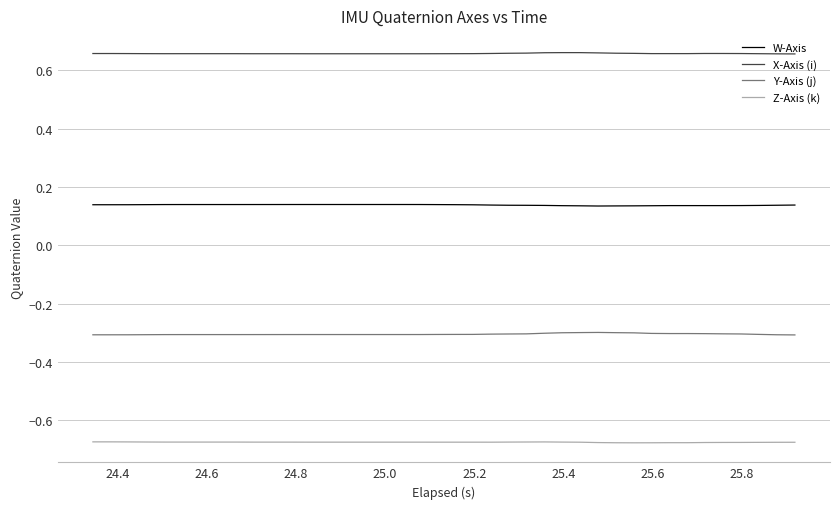

Which series has the largest total across all categories?

X-Axis (i)